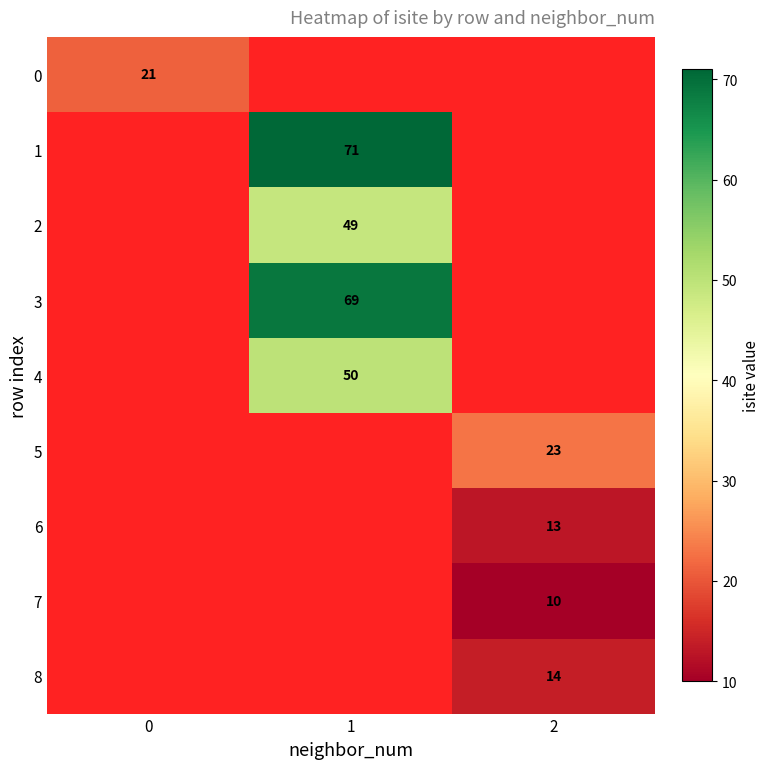

What is the maximum value shown in the chart?

71